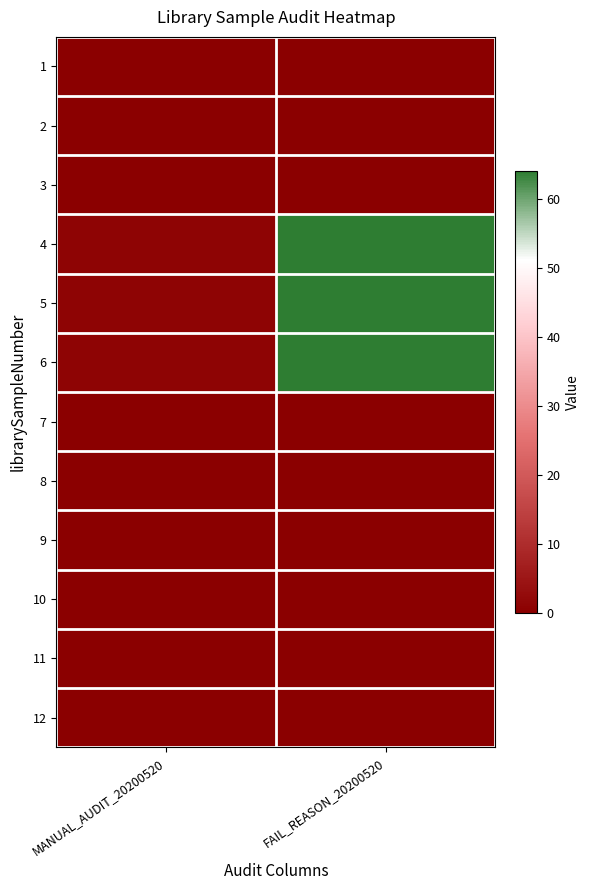

Reading left to right, what are all the values shown in this chart?

1: MANUAL_AUDIT_20200520=0	FAIL_REASON_20200520=0
2: MANUAL_AUDIT_20200520=0	FAIL_REASON_20200520=0
3: MANUAL_AUDIT_20200520=0	FAIL_REASON_20200520=0
4: MANUAL_AUDIT_20200520=1	FAIL_REASON_20200520=64
5: MANUAL_AUDIT_20200520=1	FAIL_REASON_20200520=64
6: MANUAL_AUDIT_20200520=1	FAIL_REASON_20200520=64
7: MANUAL_AUDIT_20200520=0	FAIL_REASON_20200520=0
8: MANUAL_AUDIT_20200520=0	FAIL_REASON_20200520=0
9: MANUAL_AUDIT_20200520=0	FAIL_REASON_20200520=0
10: MANUAL_AUDIT_20200520=0	FAIL_REASON_20200520=0
11: MANUAL_AUDIT_20200520=0	FAIL_REASON_20200520=0
12: MANUAL_AUDIT_20200520=0	FAIL_REASON_20200520=0